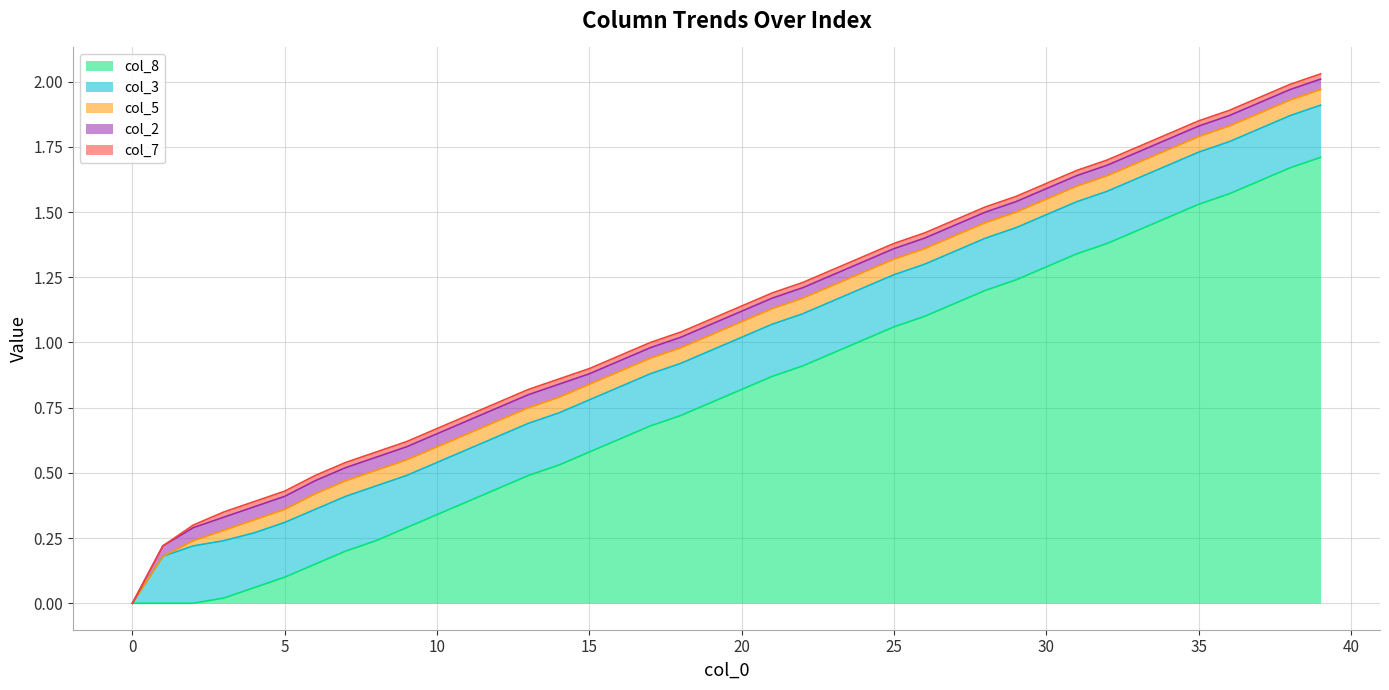

At 17, list the series in order from largest to smallest.

col_8, col_3, col_5, col_2, col_7